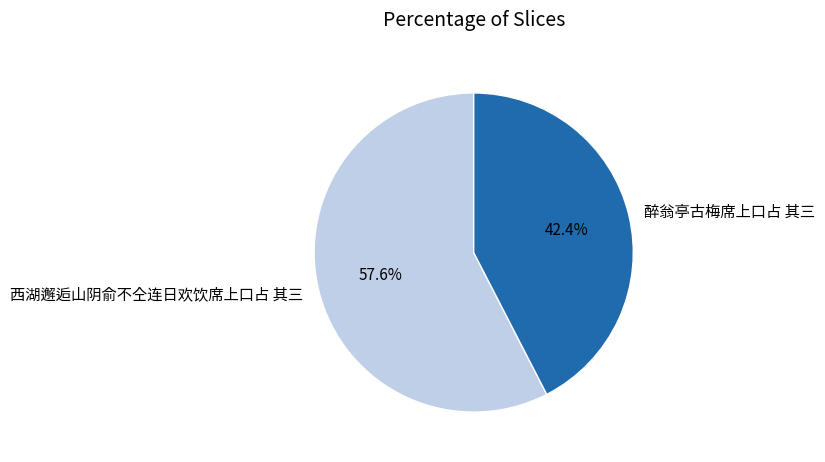

Rank the categories by value from lowest to highest.

醉翁亭古梅席上口占 其三, 西湖邂逅山阴俞不仝连日欢饮席上口占 其三